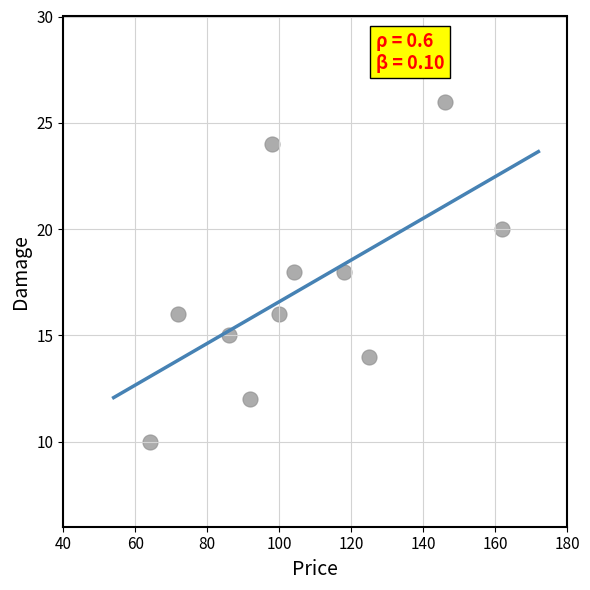

What is the average X value?

106